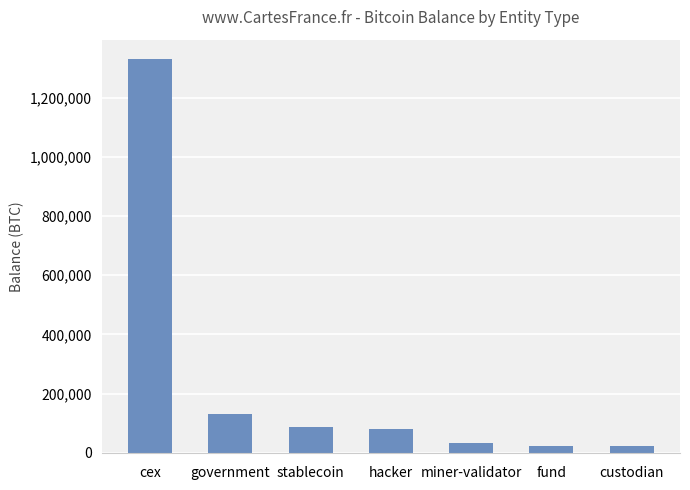

Is it true that the value at government is 216836.1?

False